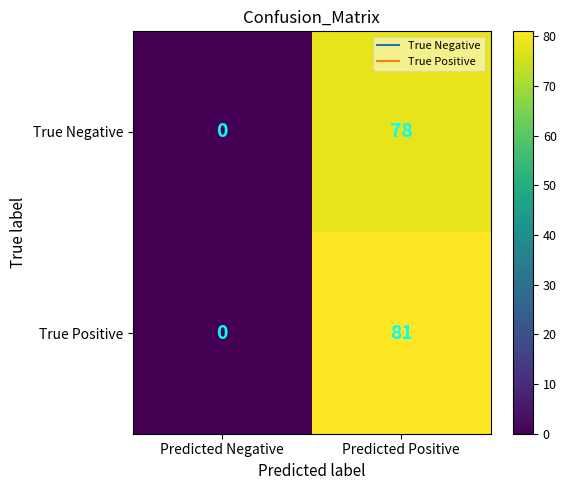

Which series has the widest spread of values?

True Positive